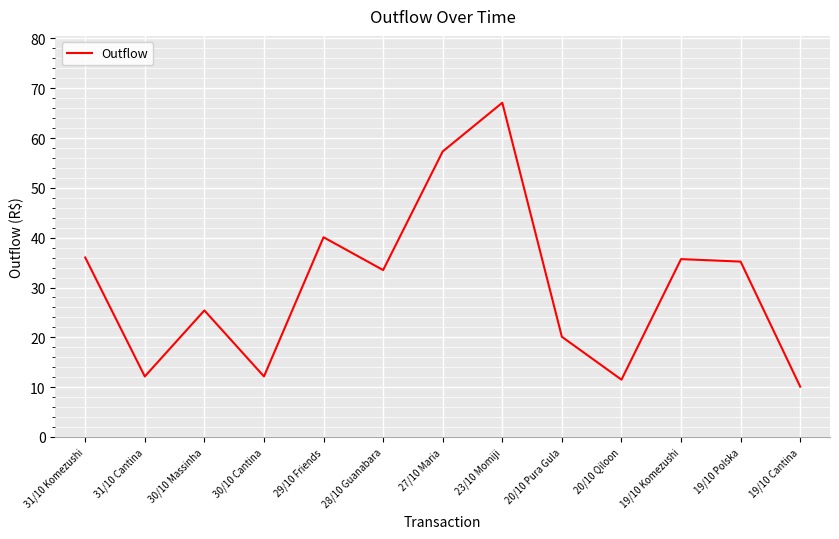

What value does the data have at 19/10 Polska?

35.2